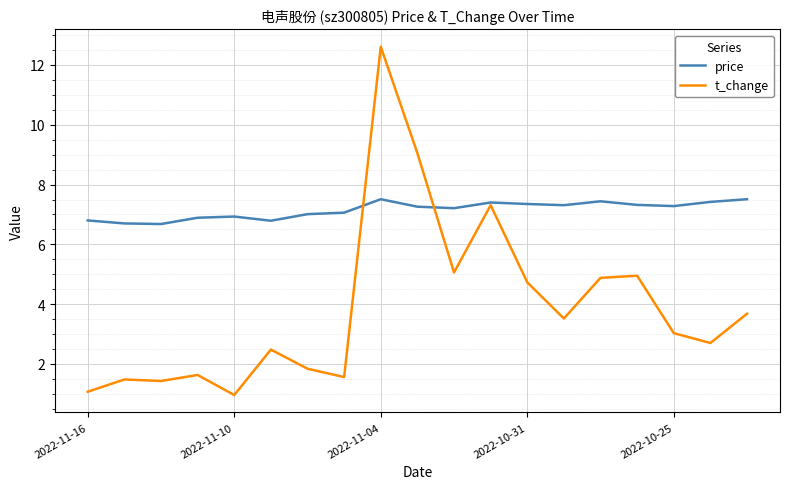

What is the lowest value of the price series?

6.7